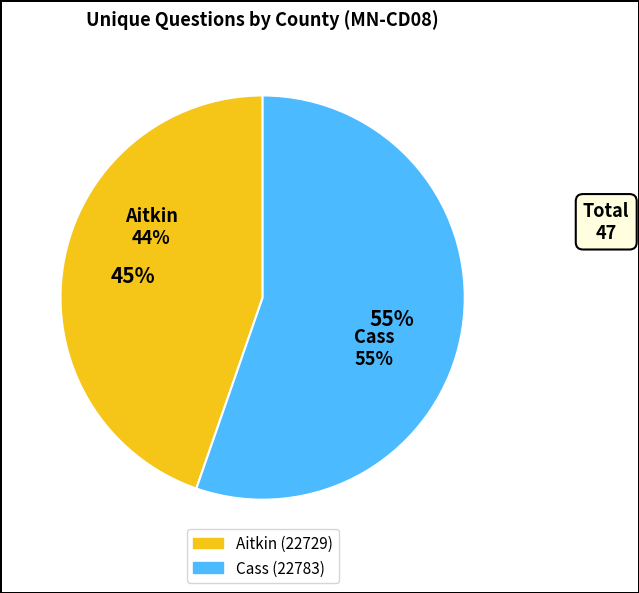

To the nearest percent, what is the difference between the Aitkin (22729) and Cass (22783) slice percentages?

11%